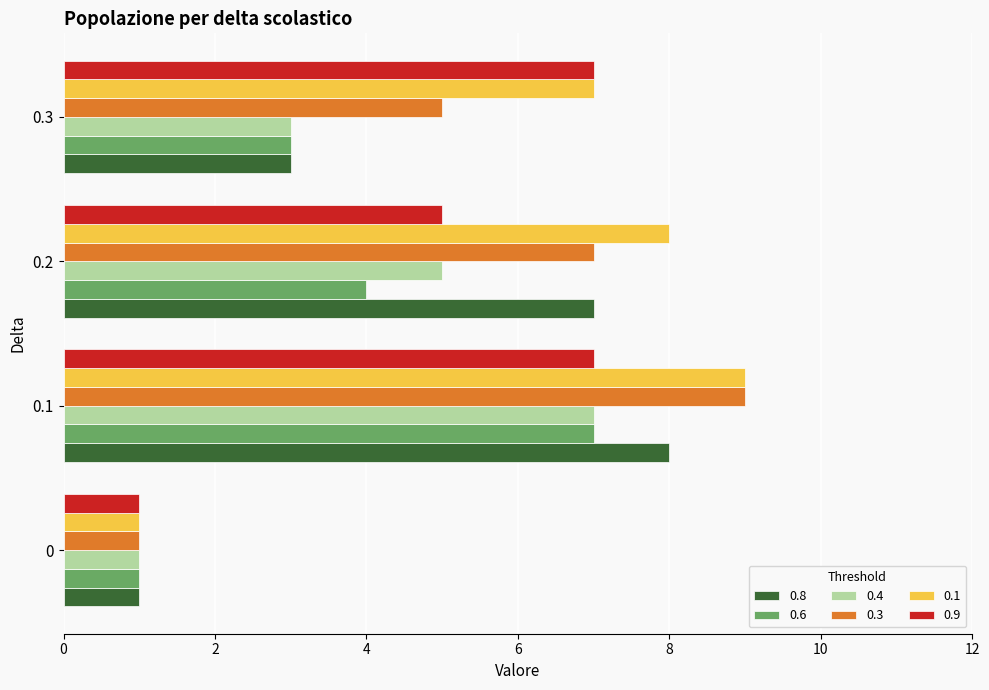

How many data points in 0.1 are less than 8?

2